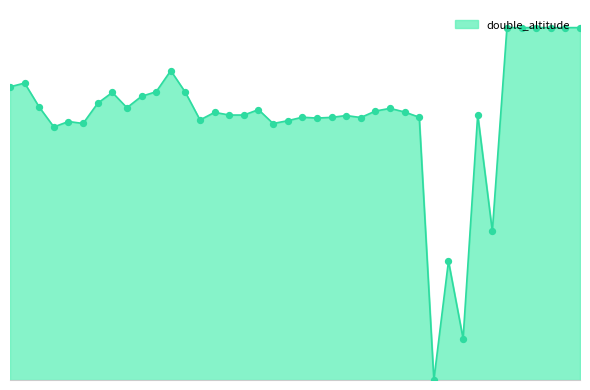

Approximately how many times larger is the value at 438996 compared to 438973?

1.0